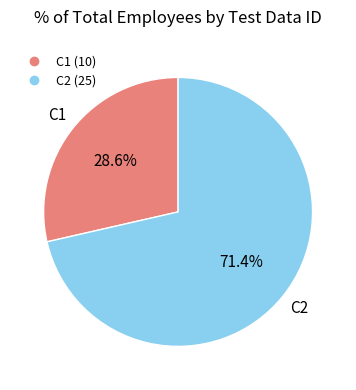

Is it true that C1 is 20% of the pie?

False